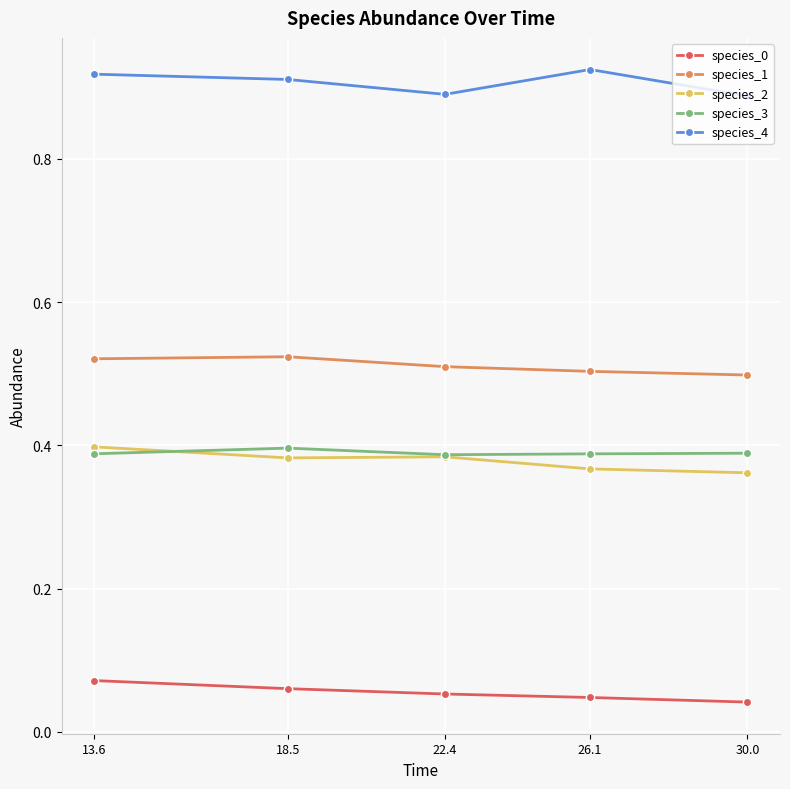

The species_1 series shows 0.5 at 22.4. True or false?

True